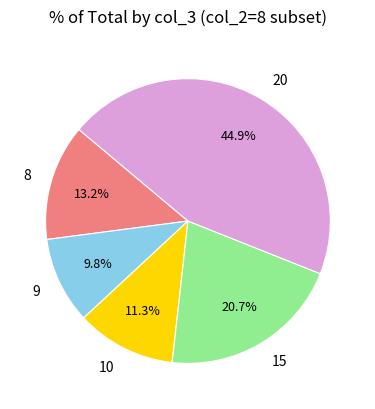

Combined, do 9 and 20 account for over 50%?

Yes